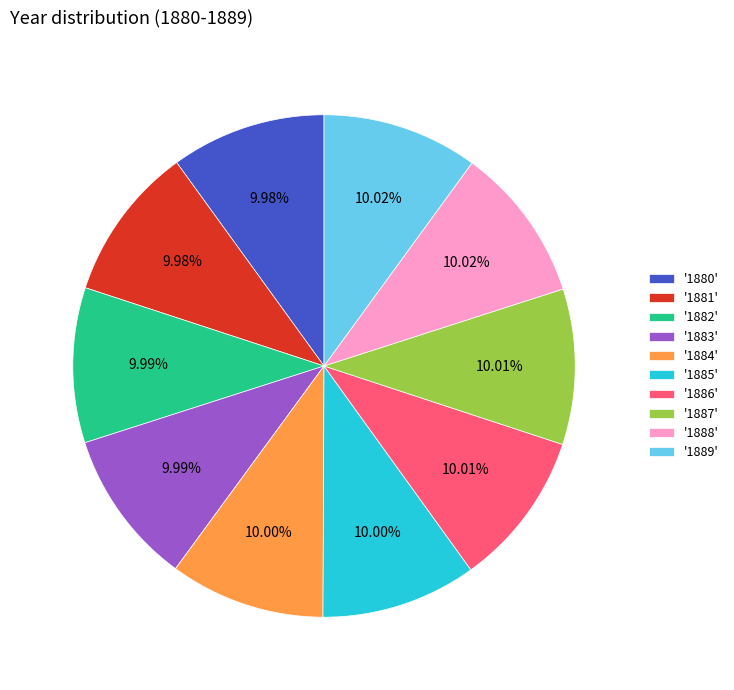

Do '1888' and '1887' together represent more than half of the pie?

No